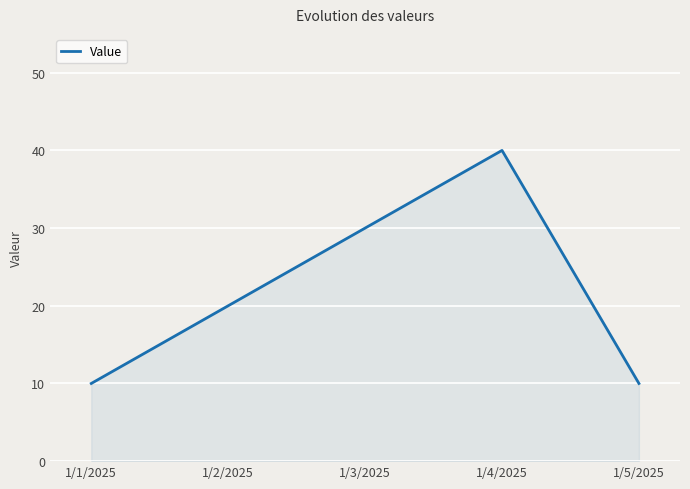

What is the change in value from 1/2/2025 to 1/4/2025?

+20